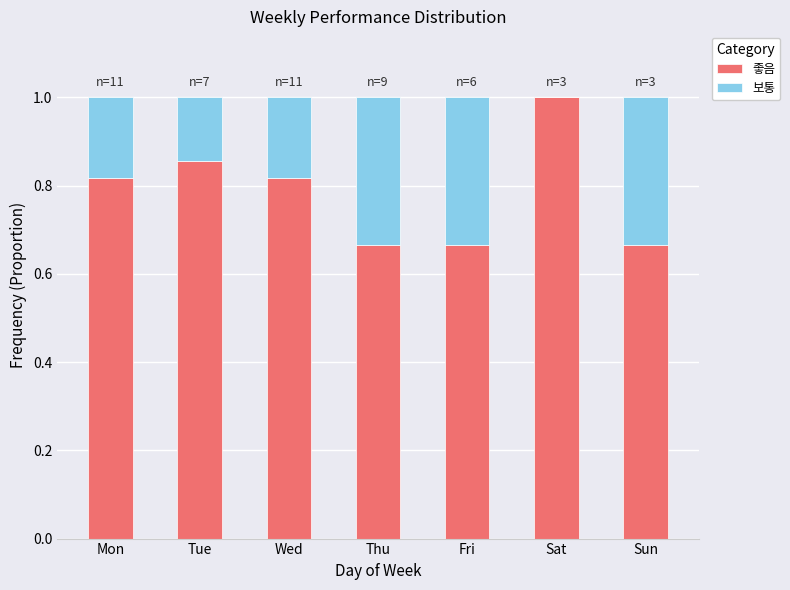

True or false: 좋음 has a value of 1.0 at Sun.

False